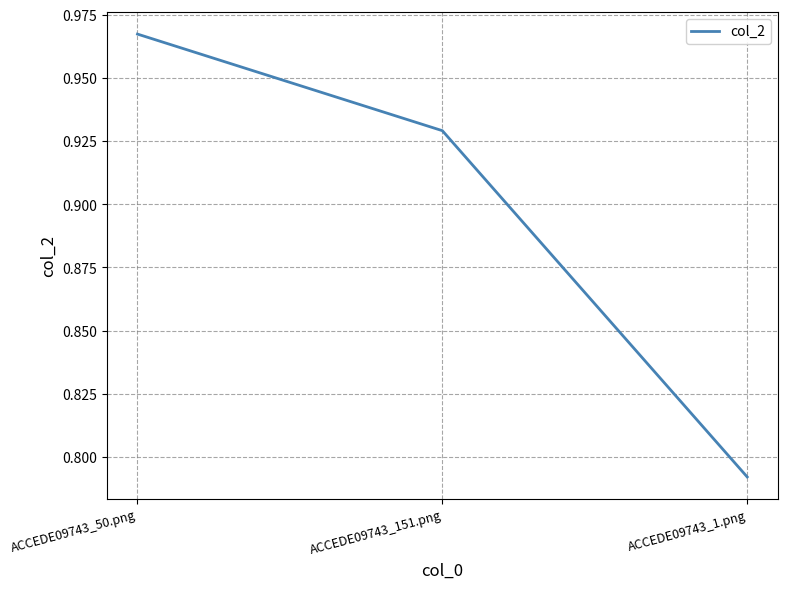

Is this an area chart (filled region under the line)?

No